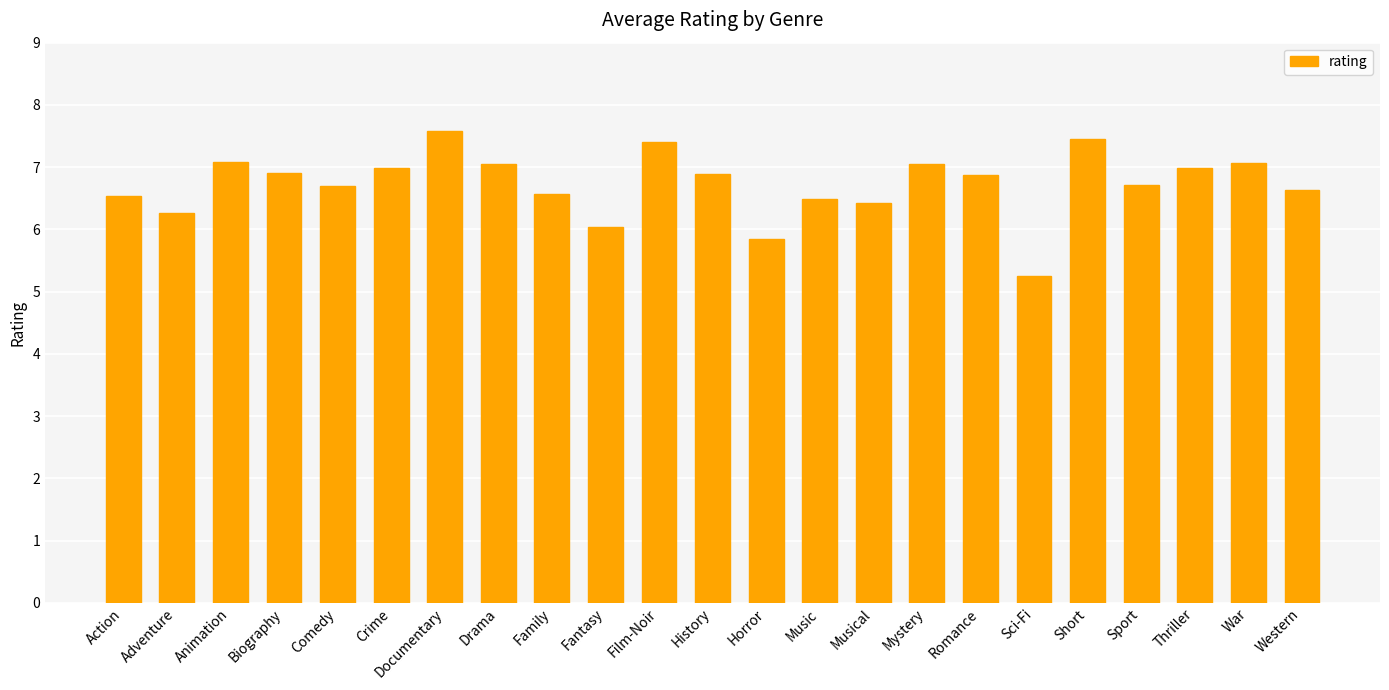

What position from the left is Film-Noir?

11